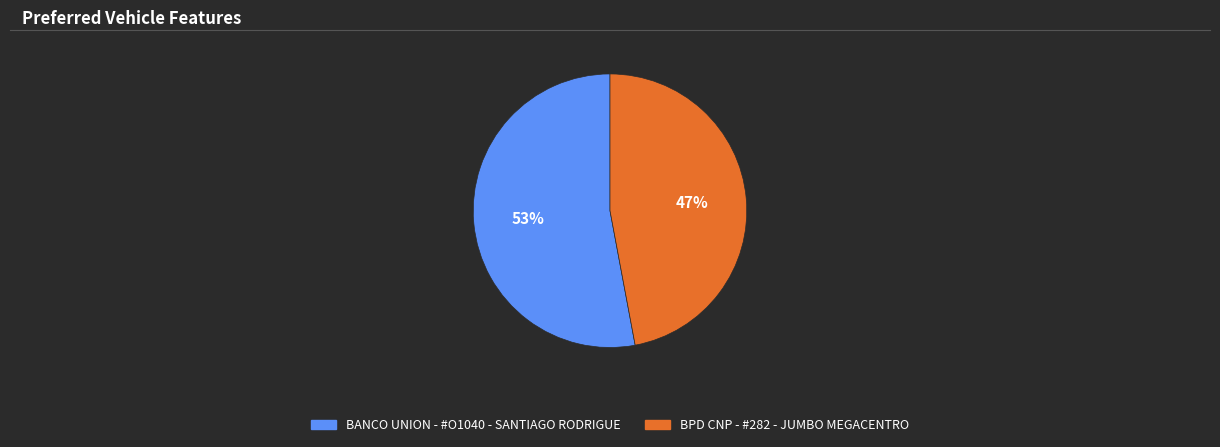

To the nearest percent, what is the difference between the BANCO UNION - #O1040 - SANTIAGO RODRIGUE and BPD CNP - #282 - JUMBO MEGACENTRO slice percentages?

6%